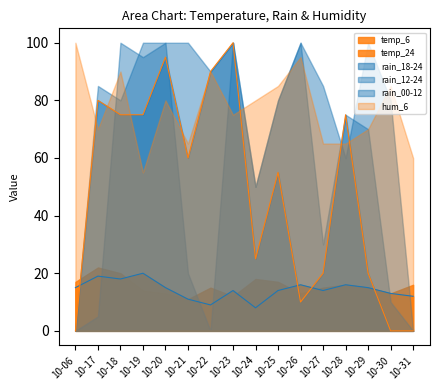

What is the difference between the highest and lowest values at 10-19?

86